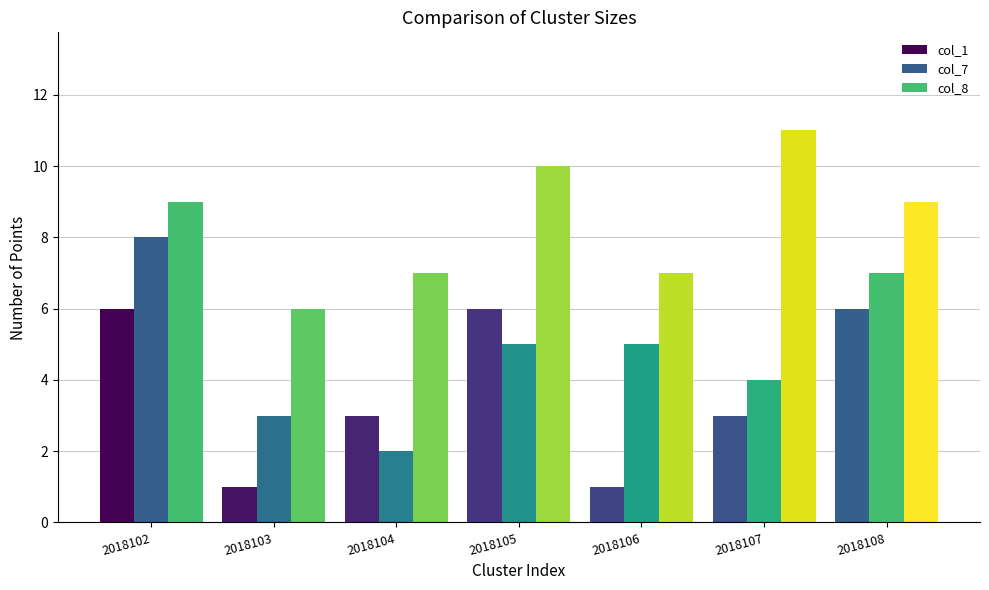

What is the total value across all series at 2018103?

10